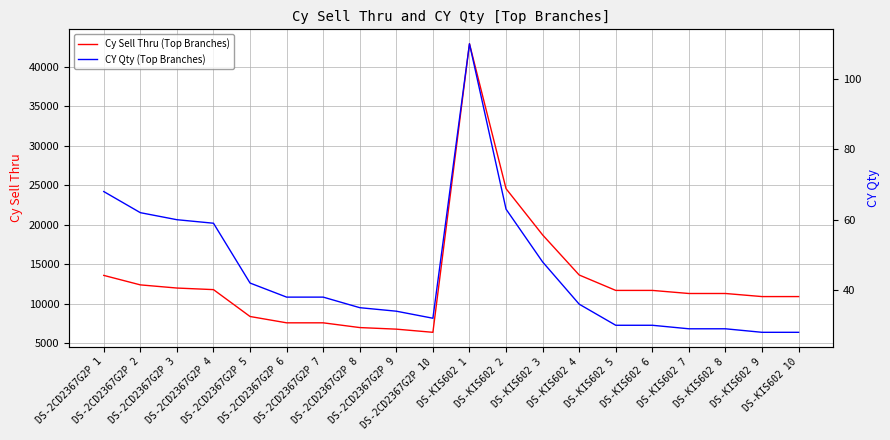

Which label corresponds to the smallest value in the chart?

DS-KIS602 9